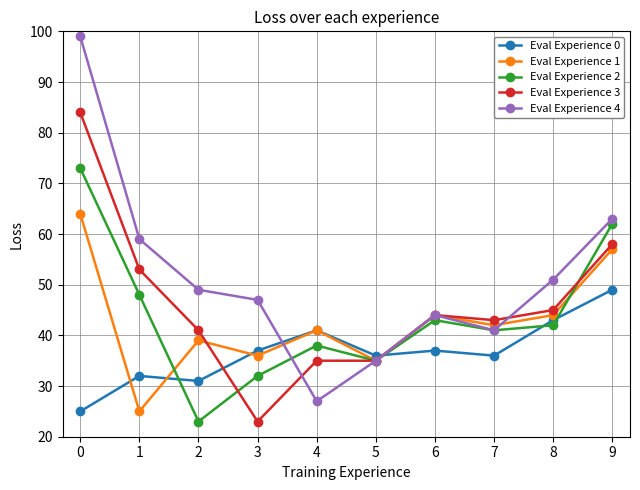

What are all the series names shown in the legend?

Eval Experience 0, Eval Experience 1, Eval Experience 2, Eval Experience 3, Eval Experience 4